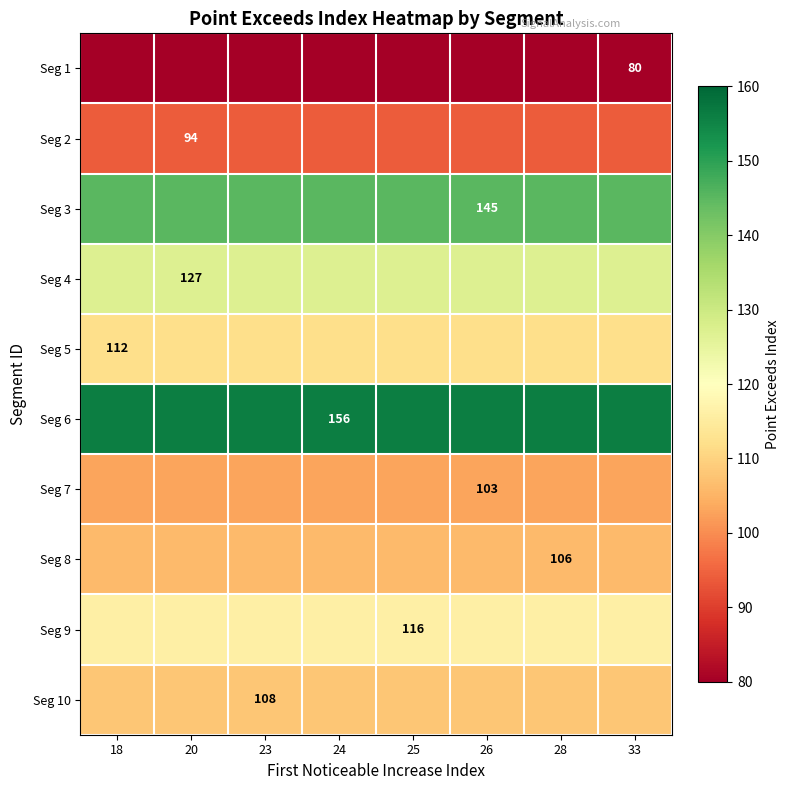

Rank the series at 26 from lowest to highest value.

Seg 1, Seg 2, Seg 7, Seg 8, Seg 10, Seg 5, Seg 9, Seg 4, Seg 3, Seg 6